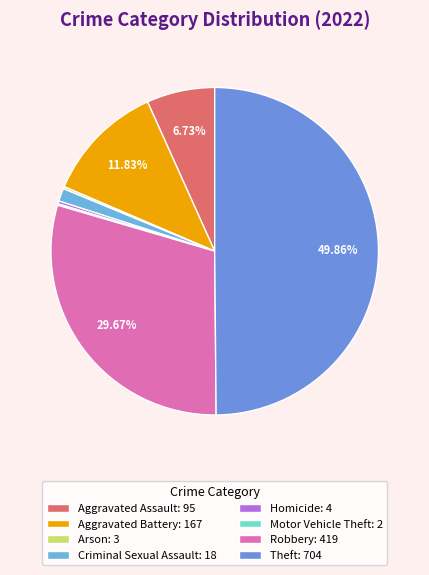

What is the smallest slice in the pie chart?

Motor Vehicle Theft